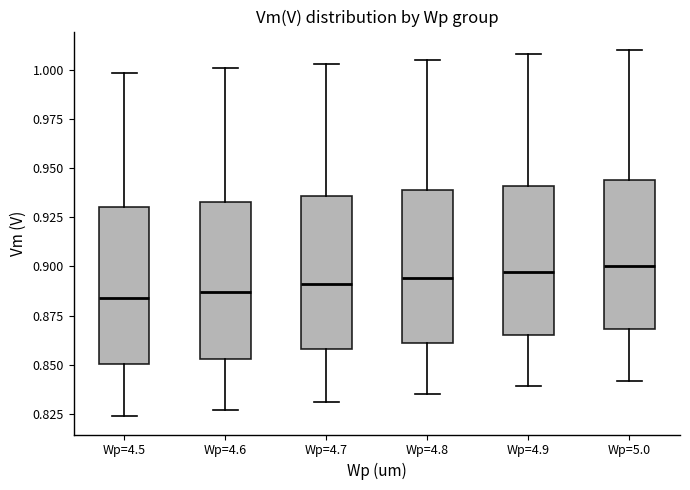

Reading left to right, read every box against the y-axis: the position of its median line, the range the box covers, and the ends of its whiskers. The values are not printed on the chart, so give them approximately, as read against the axis.

Wp=4.5: median 0.885, box 0.850 to 0.930, whiskers 0.825 to 1.000
Wp=4.6: median 0.885, box 0.855 to 0.935, whiskers 0.825 to 1.000
Wp=4.7: median 0.890, box 0.860 to 0.935, whiskers 0.830 to 1.005
Wp=4.8: median 0.895, box 0.860 to 0.940, whiskers 0.835 to 1.005
Wp=4.9: median 0.895, box 0.865 to 0.940, whiskers 0.840 to 1.010
Wp=5.0: median 0.900, box 0.870 to 0.945, whiskers 0.840 to 1.010